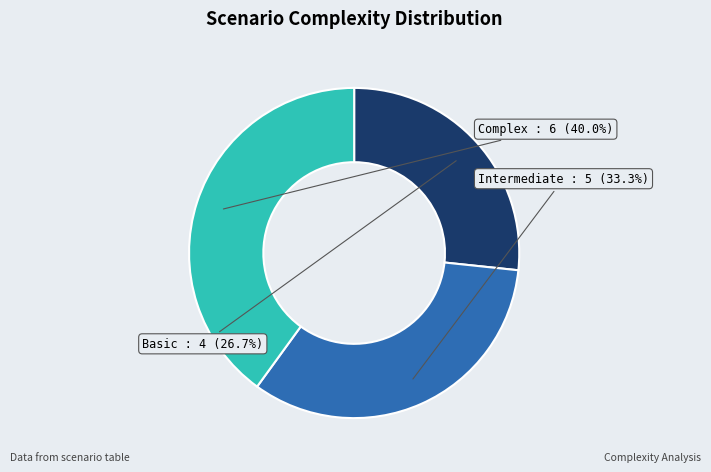

Which category has the smallest portion of the pie?

Basic